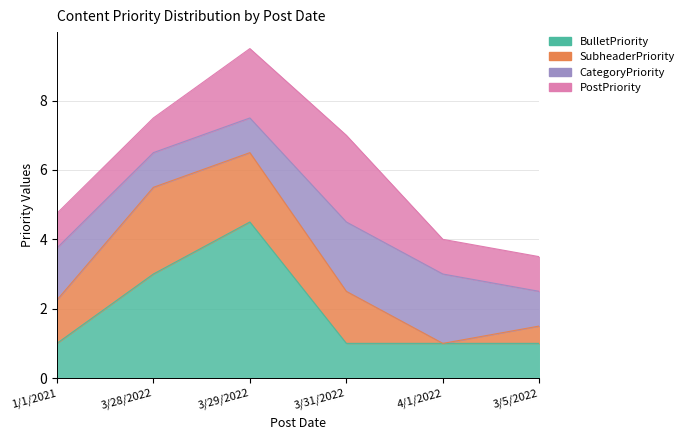

Does the chart display data point markers on the line(s)?

No